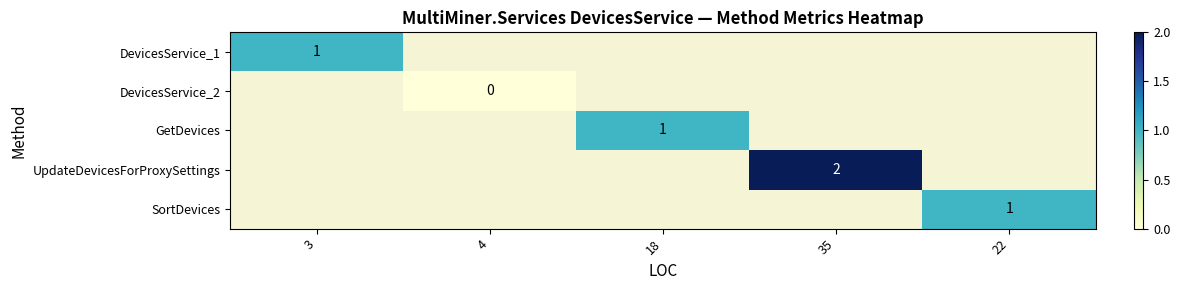

Is it true that GetDevices equals 0 at 18?

False